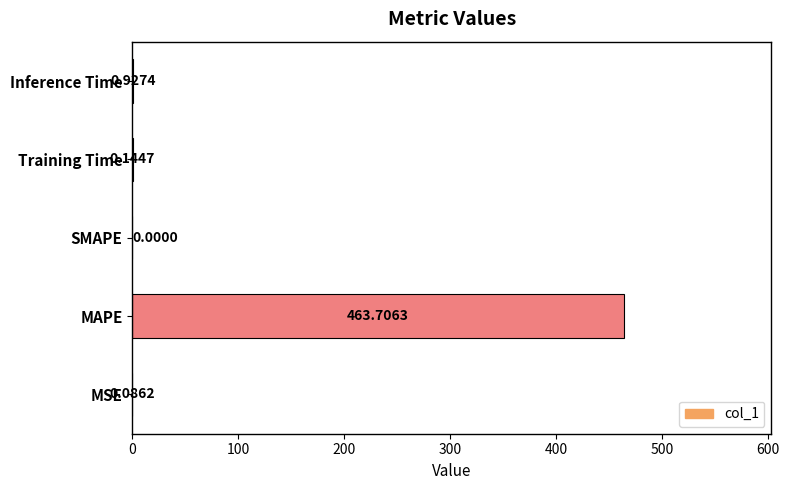

What is the change in value from Training Time to Inference Time?

+0.8